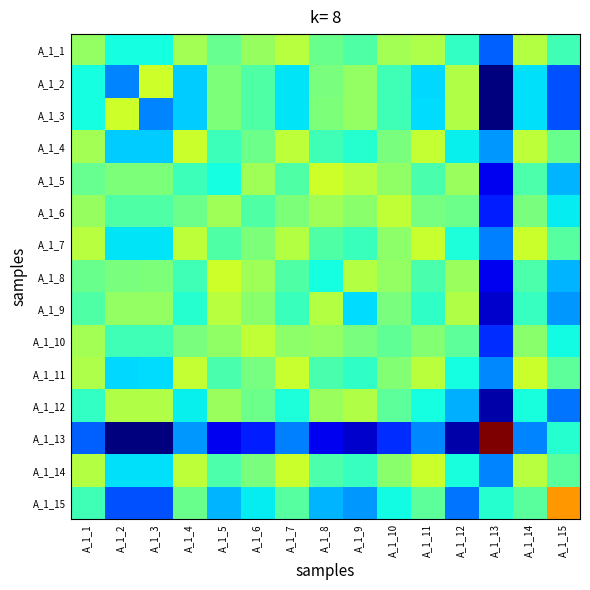

What is the spread (max minus min) of values at A_1_3?

0.6